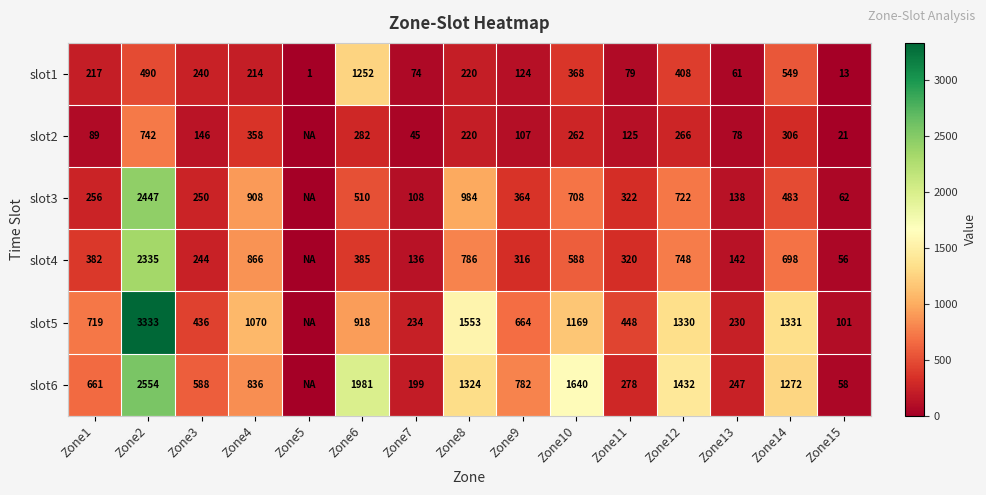

True or false: slot6 has a value of 415 at Zone1.

False